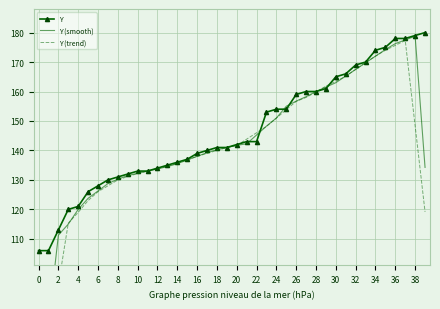

True or false: Y (trend) has more than 0 points higher than both neighbors.

True